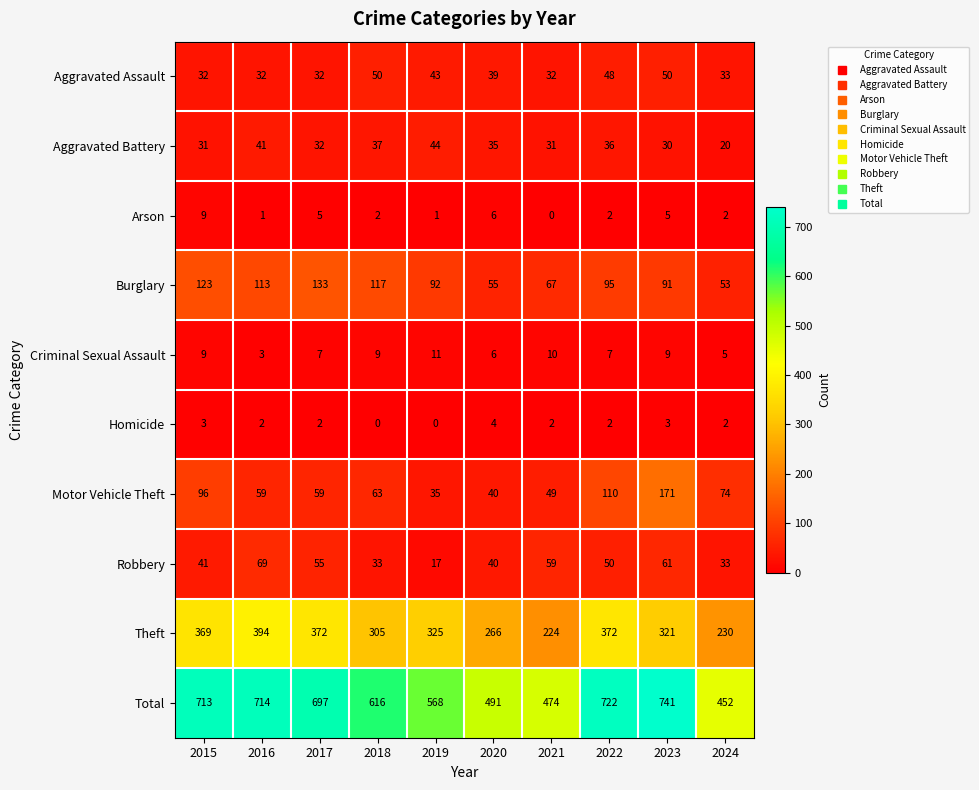

How many distinct data groups are displayed?

10